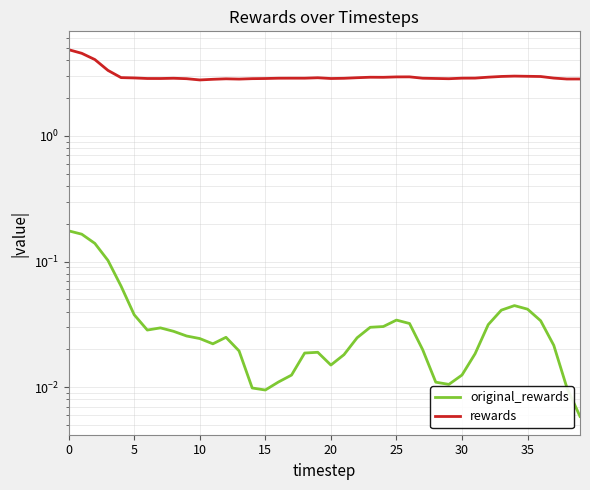

Is this an area chart (filled region under the line)?

No